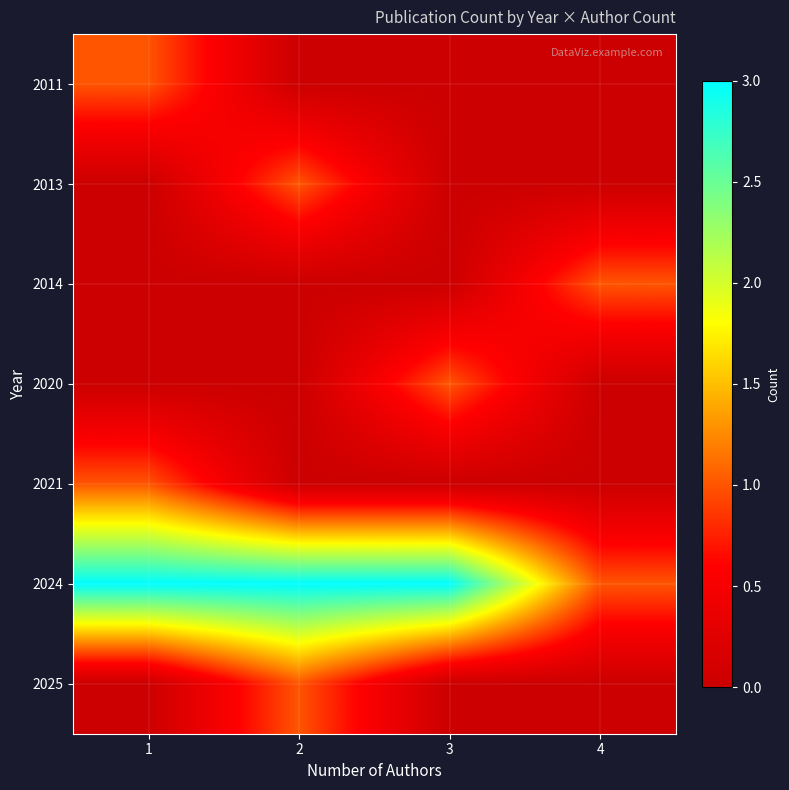

At which category does the chart reach its minimum across all series?

2